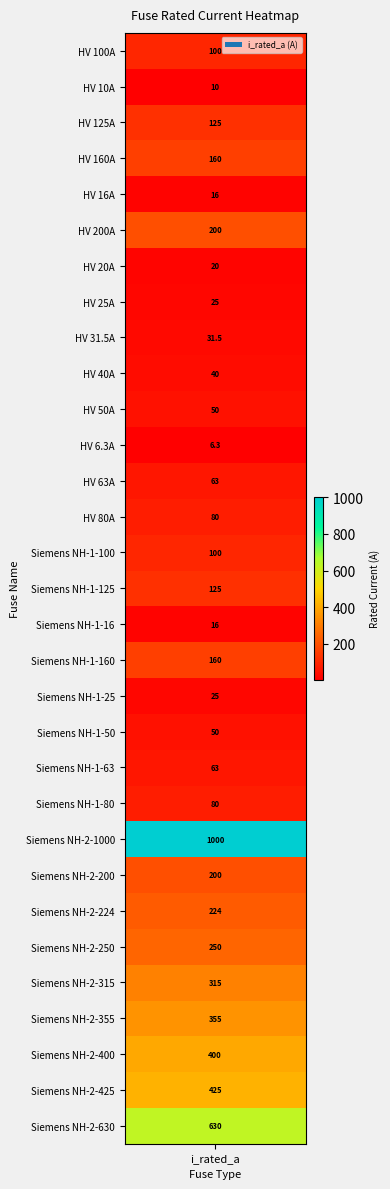

True or false: the data shows 467.3 at Siemens NH-2-315.

False